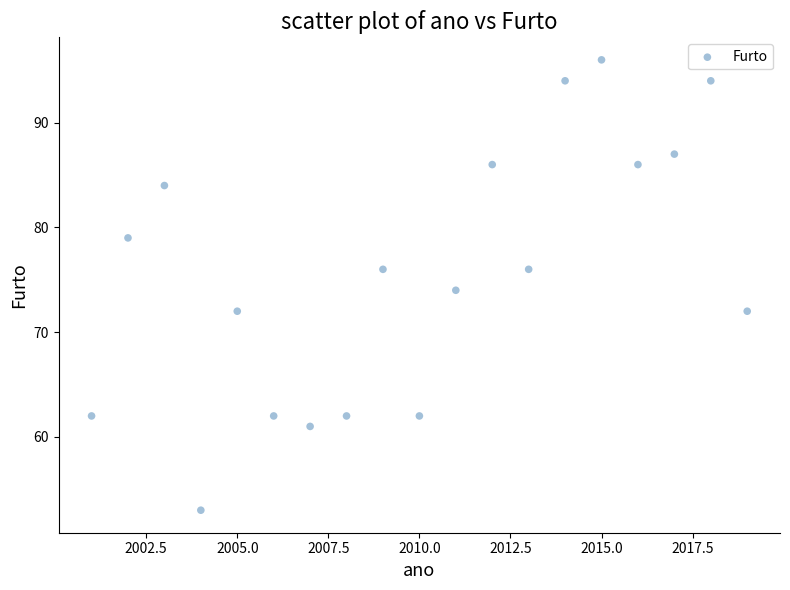

What is the range of X values (max minus min)?

18